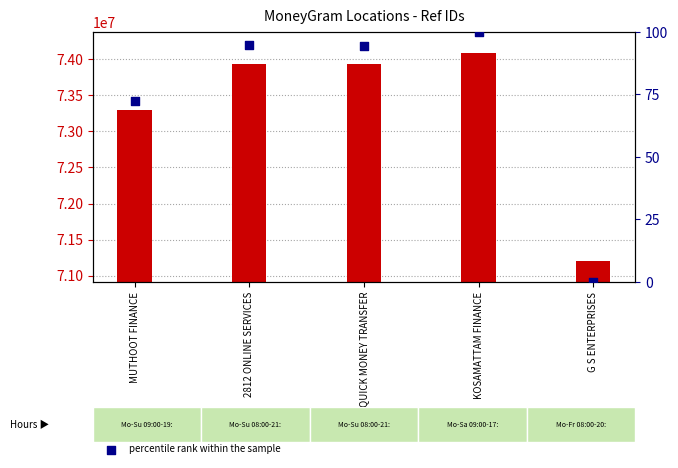

Which series reaches the minimum Y coordinate?

percentile rank within the sample